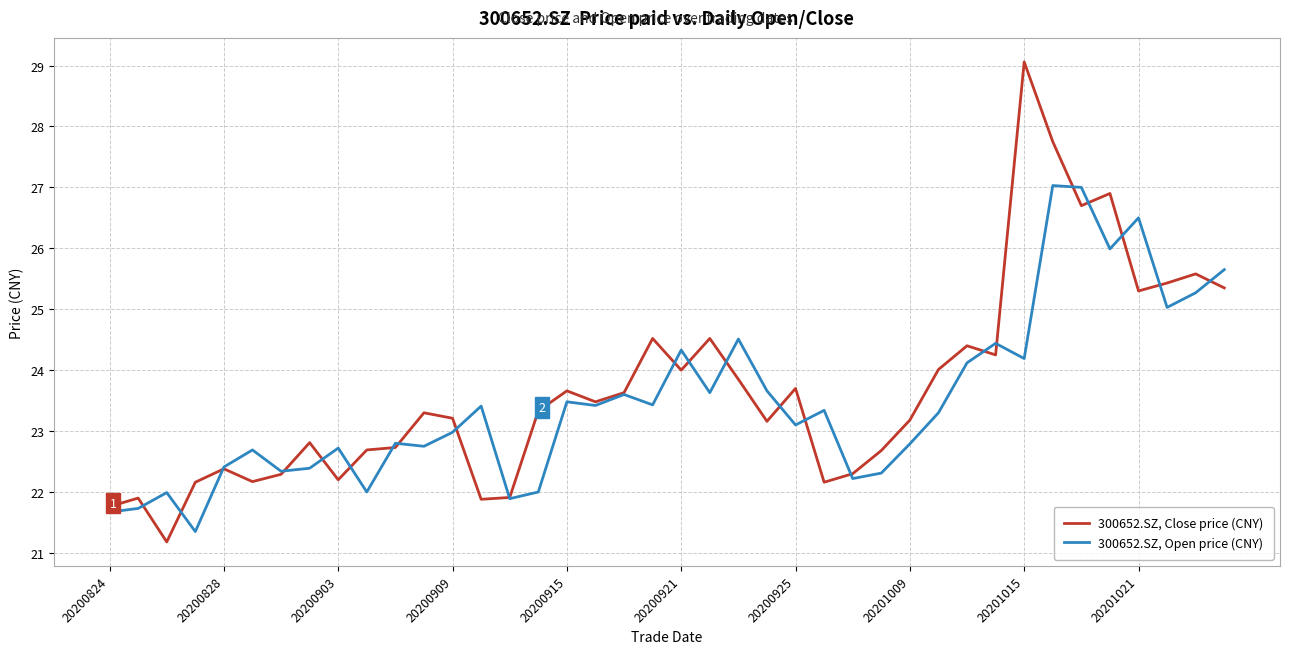

Which series has the largest total across all categories?

300652.SZ, Close price (CNY)